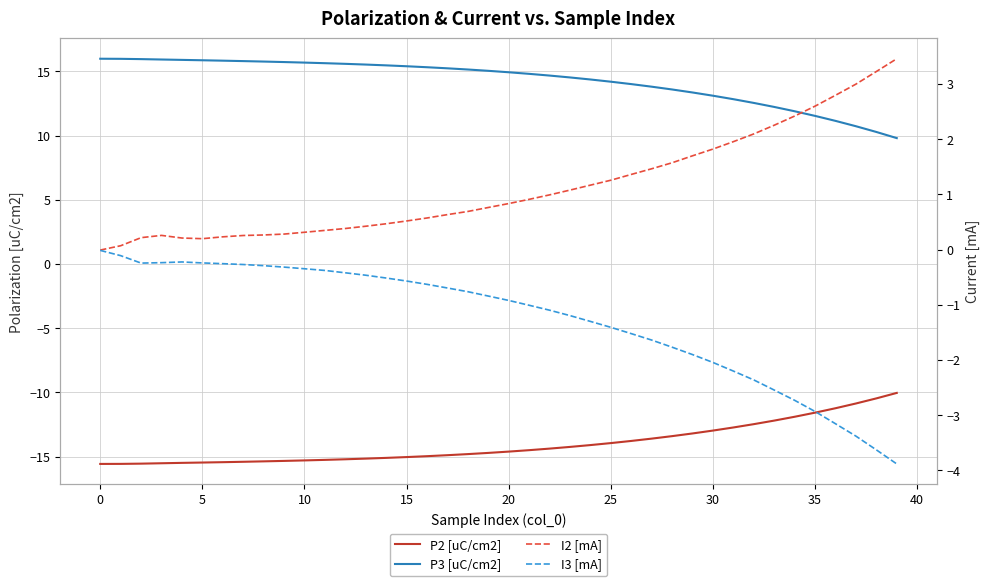

True or false: I2 [mA] has a value of 0.2 at 5.

True